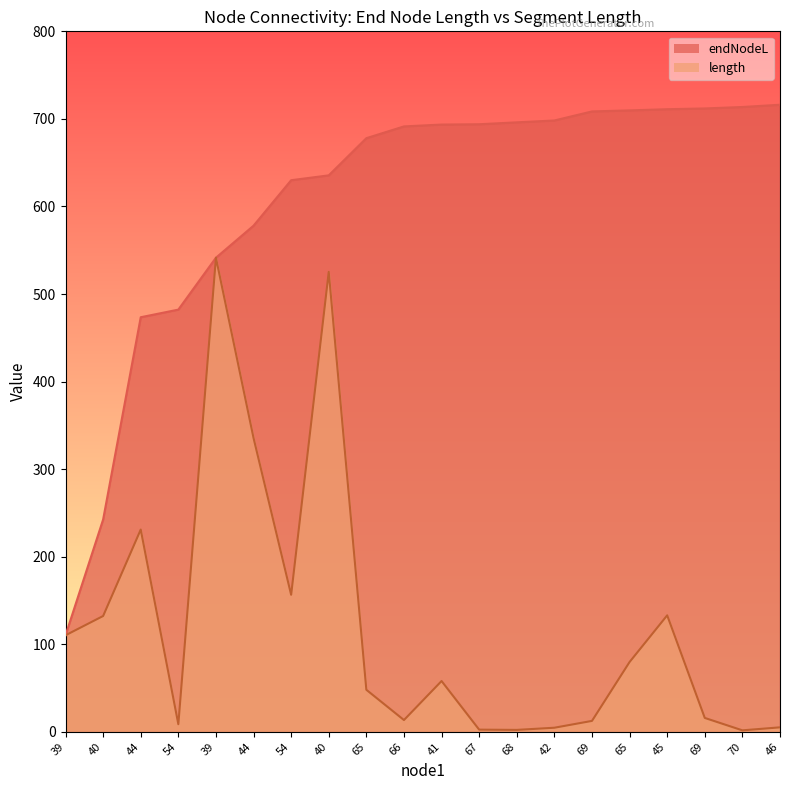

Where is the first local minimum for length?

54